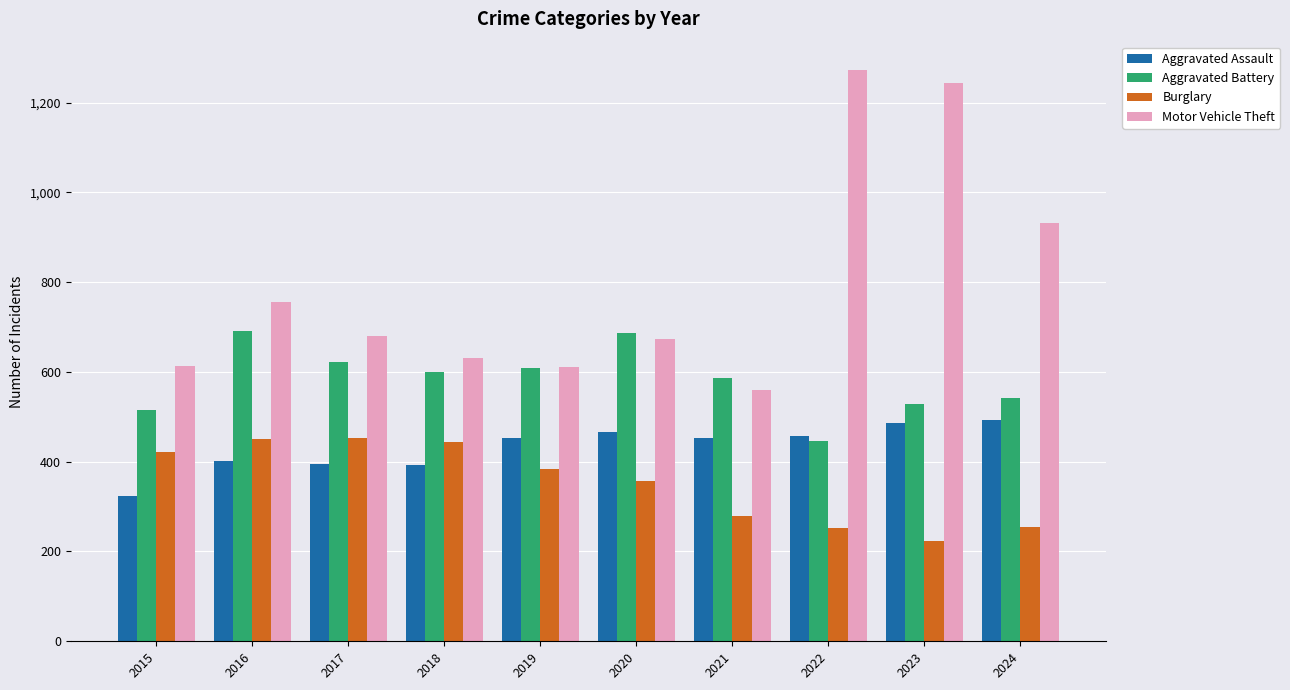

What is the difference between the Aggravated Battery values at 2016 and 2020?

5